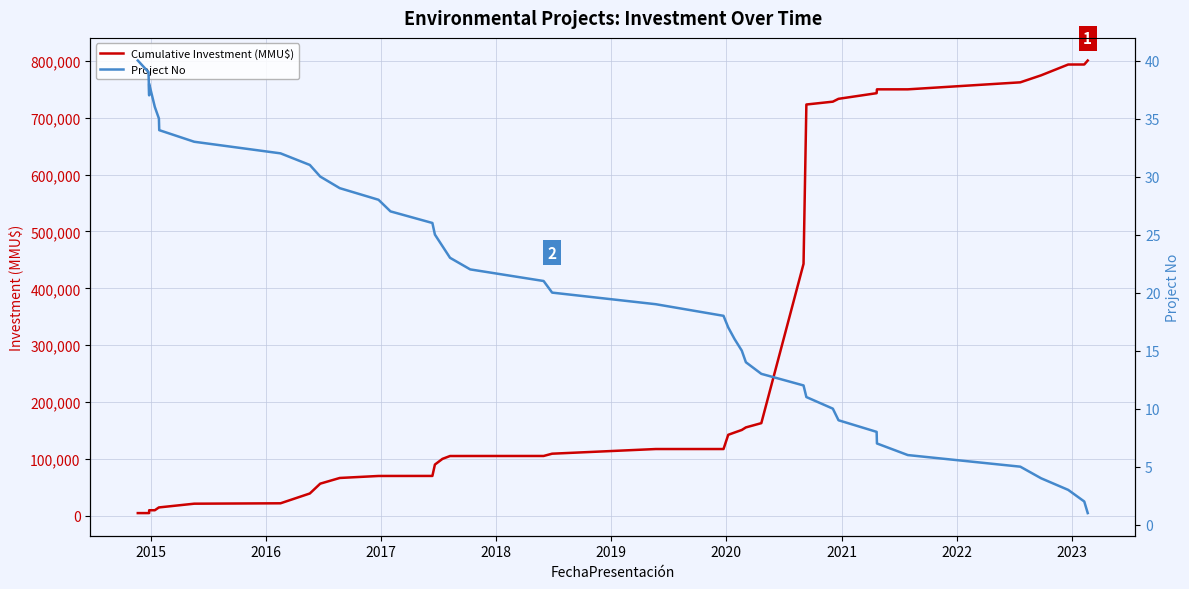

What is the maximum value shown in the chart?

800403